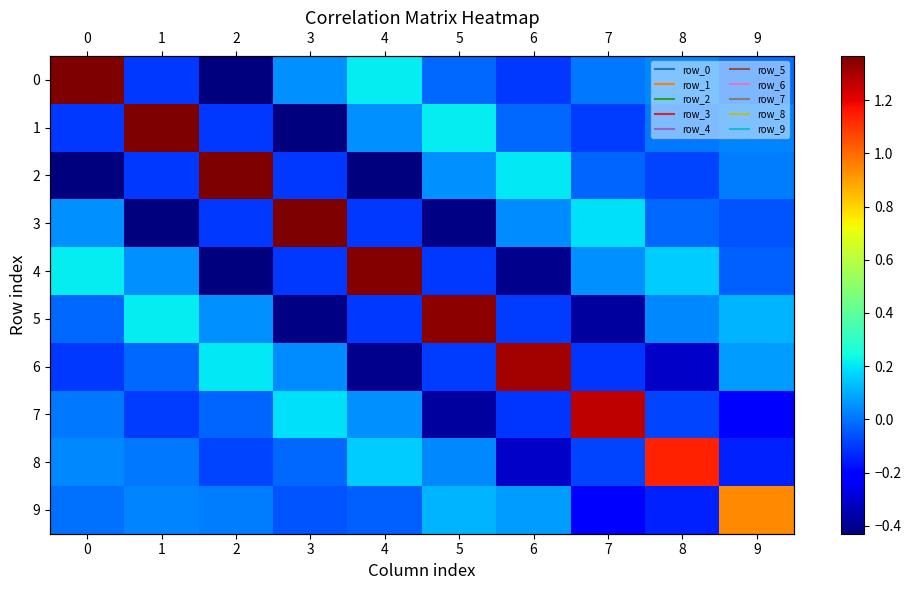

What is the average value of the 3 series?

0.1